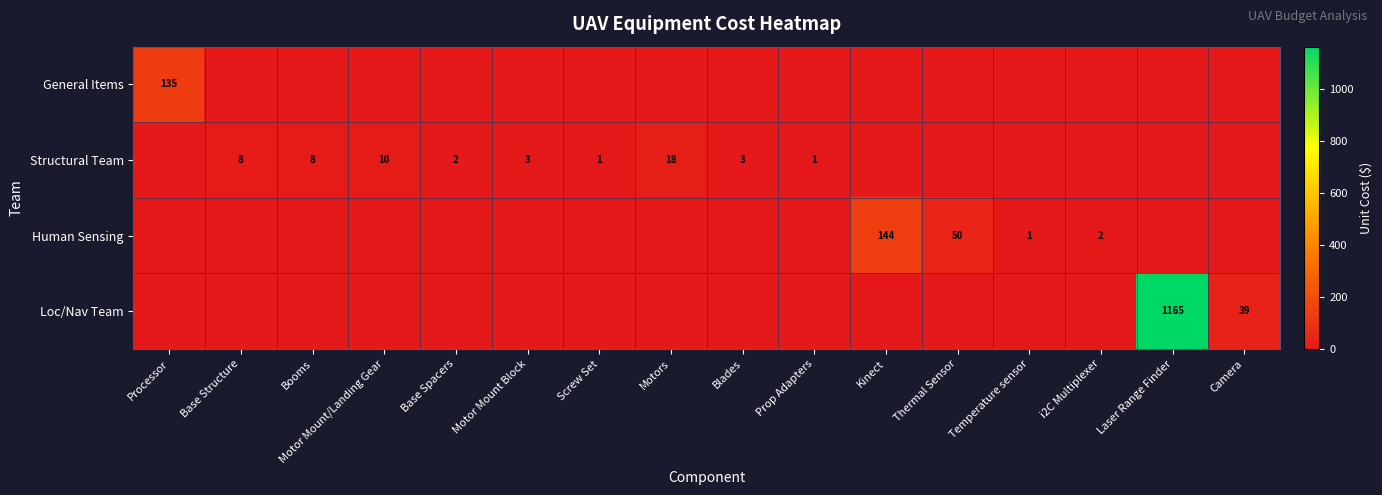

The value of Structural Team at Base Spacers is 2. True or false?

True